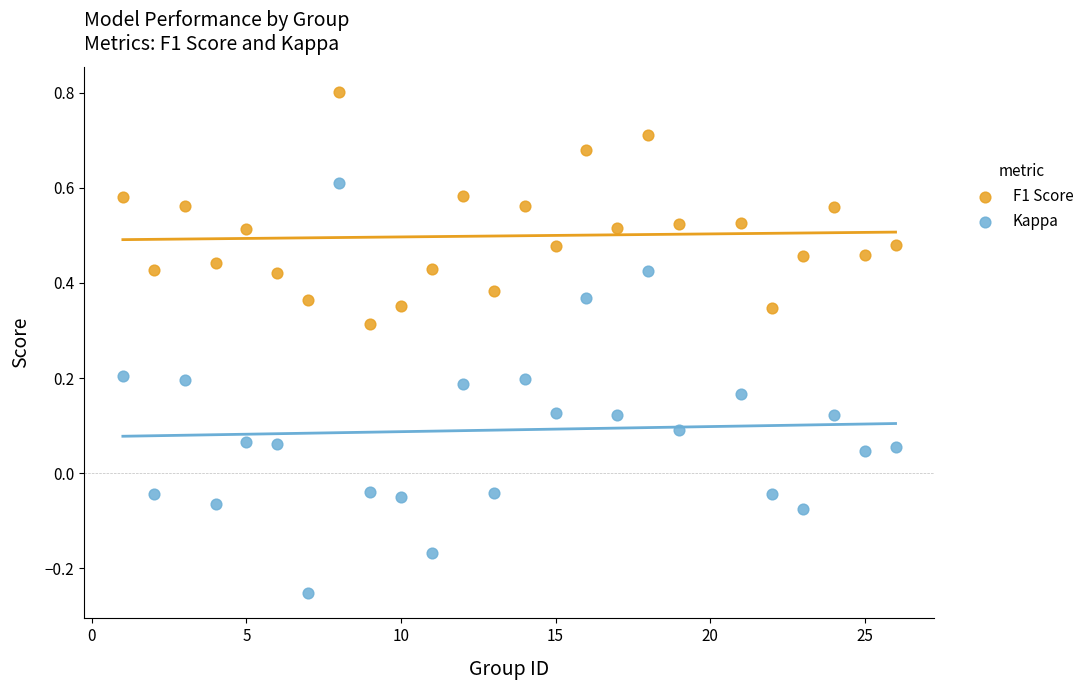

Which series reaches the maximum Y coordinate?

F1 Score